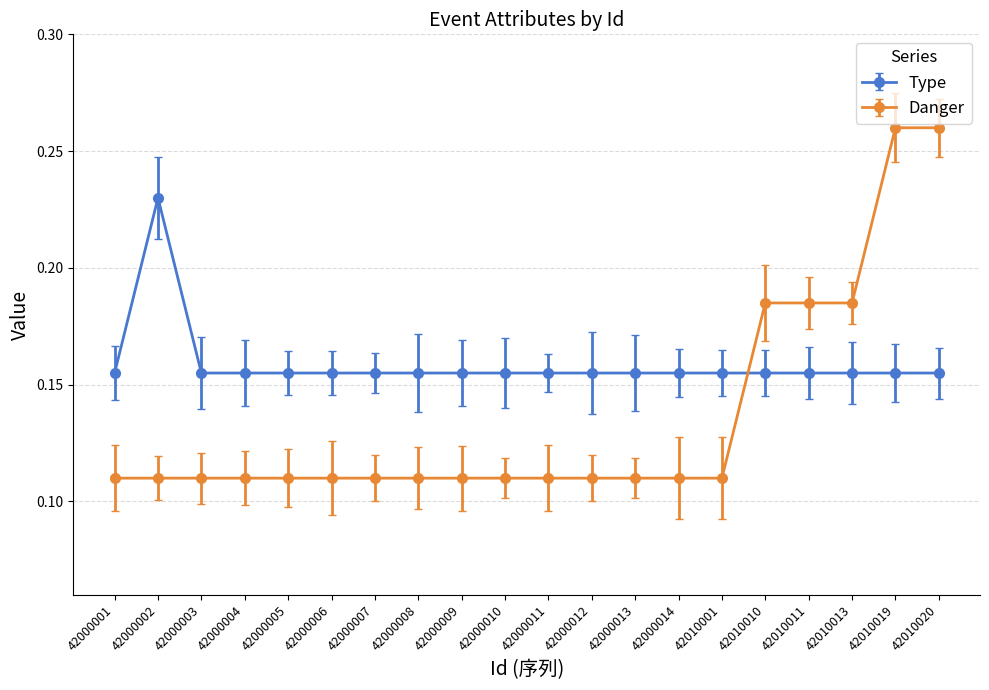

At how many categories does at least one series exceed 0?

20